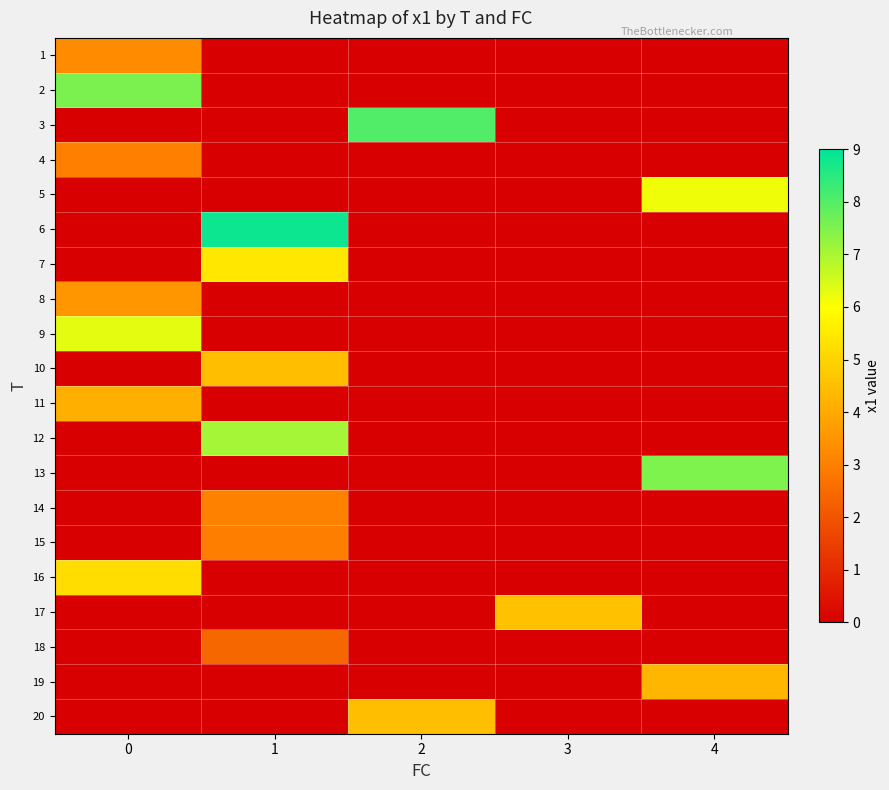

What is the difference between the highest and lowest values at 1?

8.8